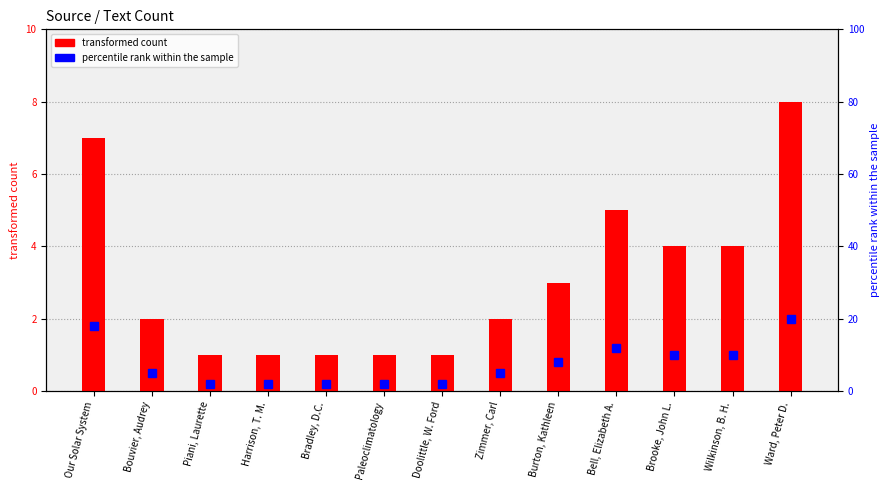

How many data points are above 2?

6